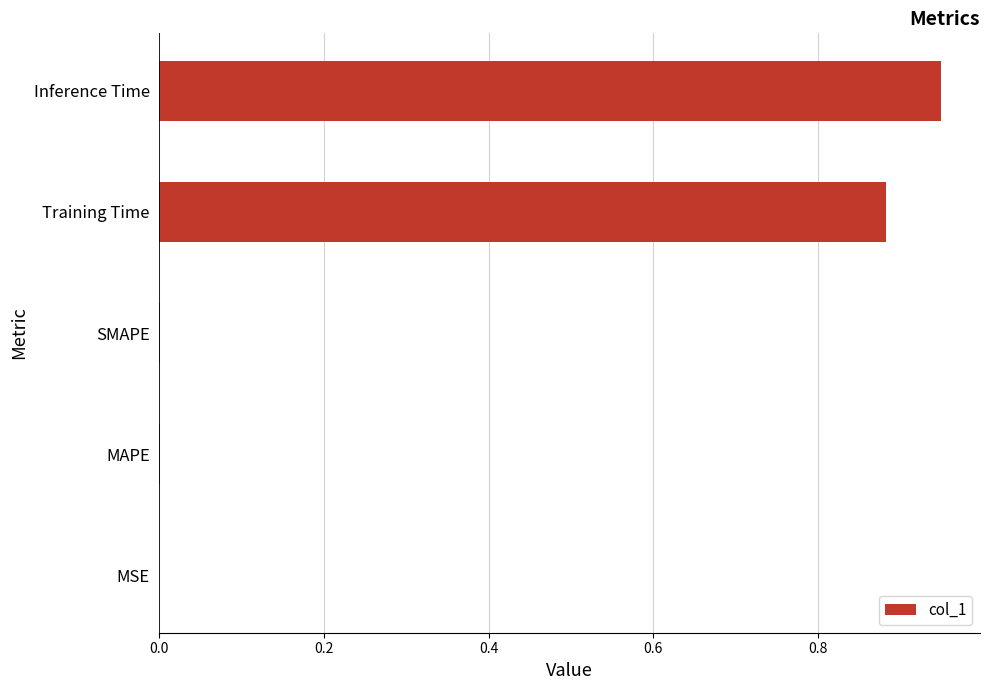

Between MAPE and Training Time, which is larger?

Training Time